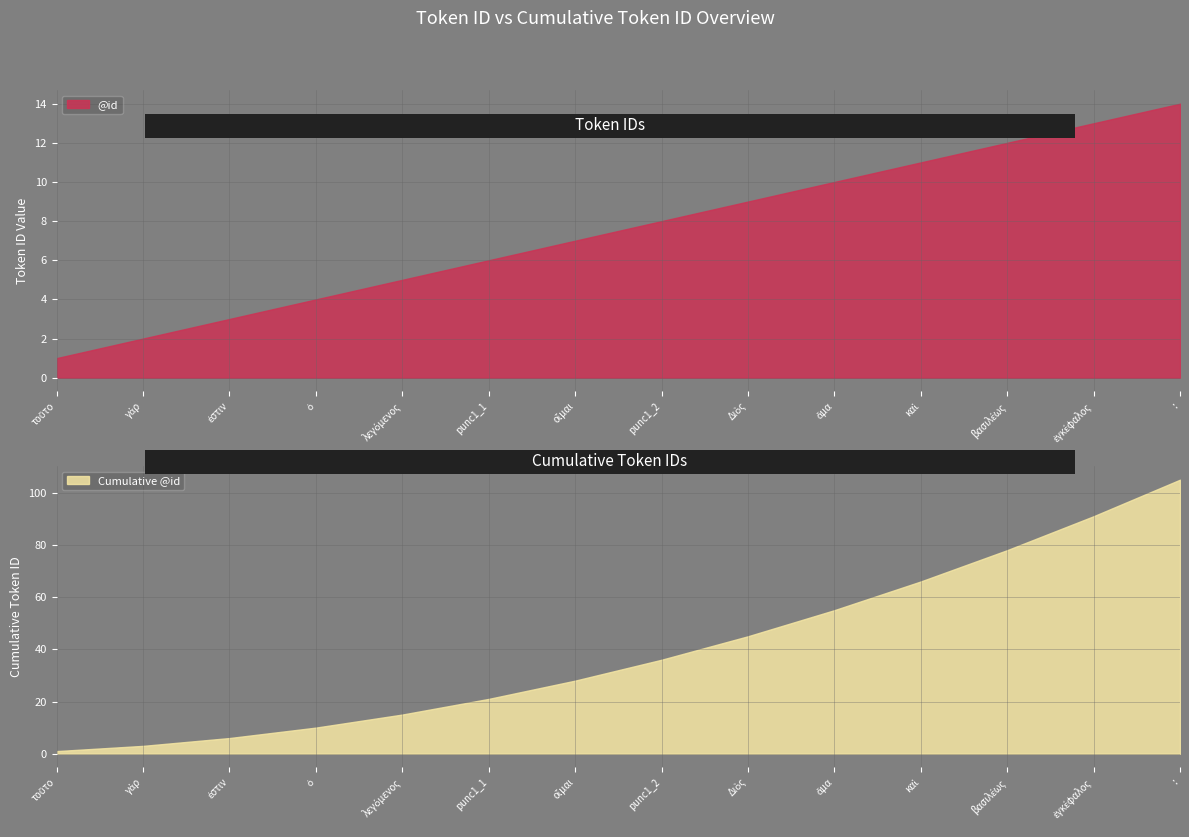

Approximately how many times larger is the value at γάρ compared to punc1_2?

0.2